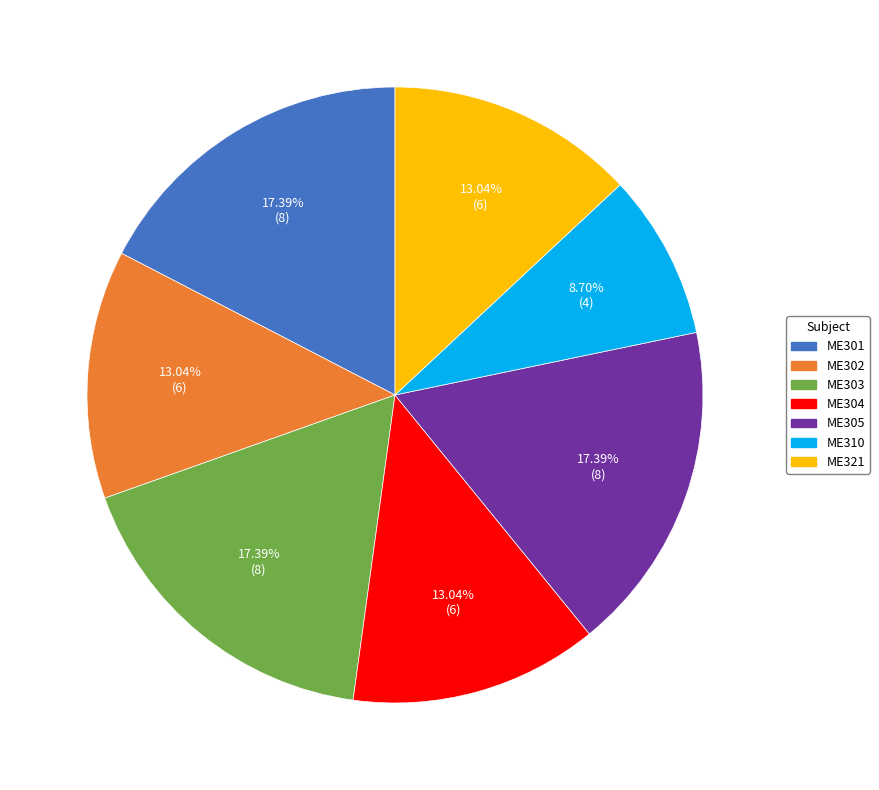

Between ME302 and ME301, which is larger?

ME301